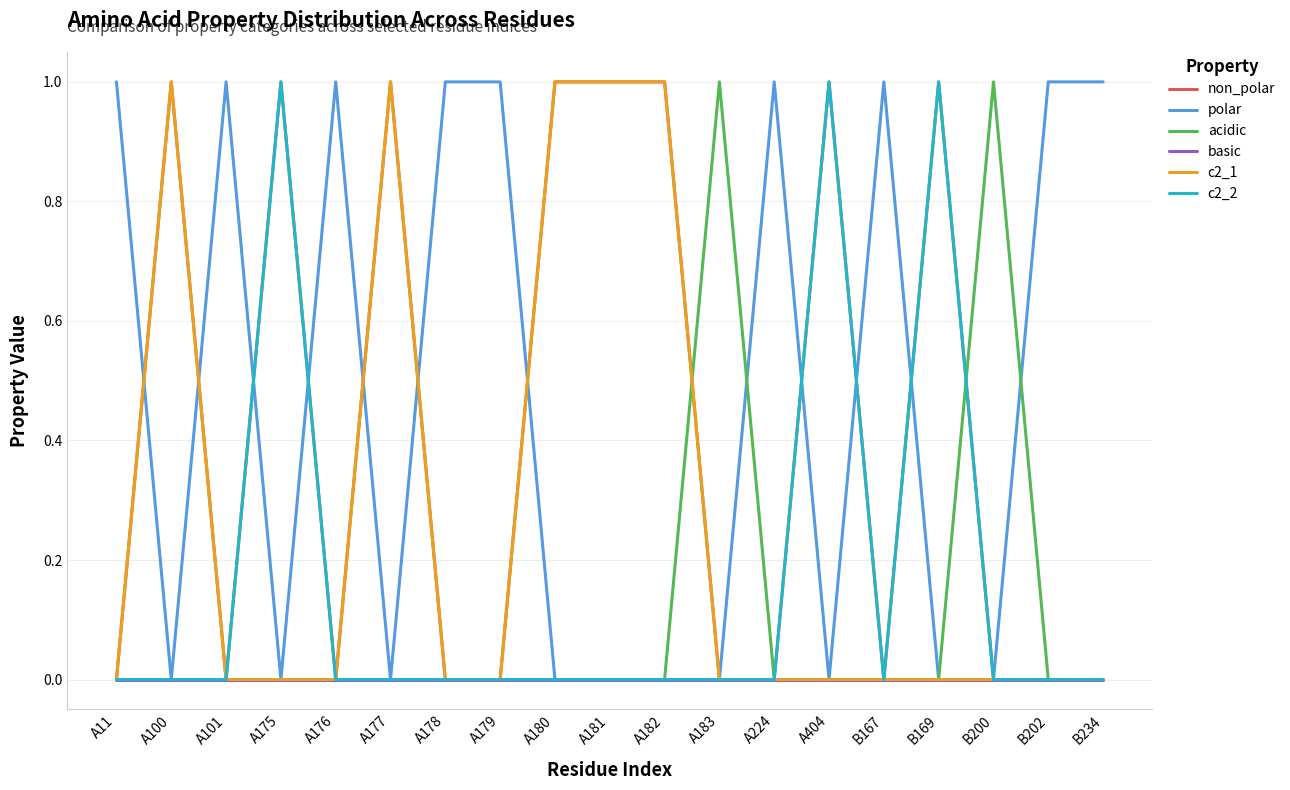

How many lines are shown in the chart?

6